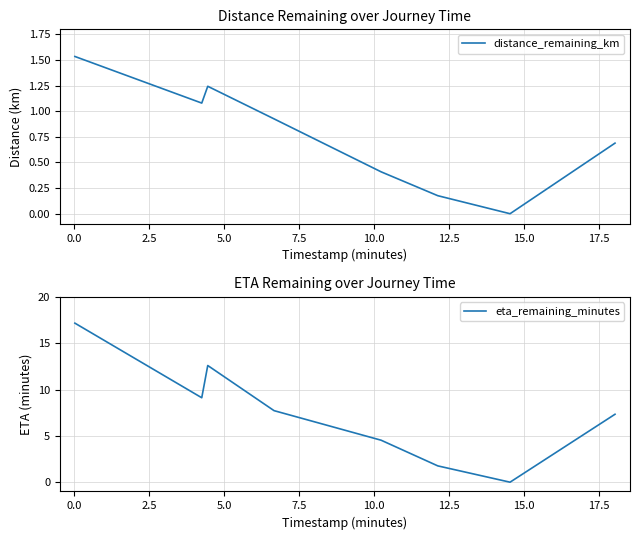

What is the difference between the maximum and second lowest values in the eta_remaining_minutes series?

15.4